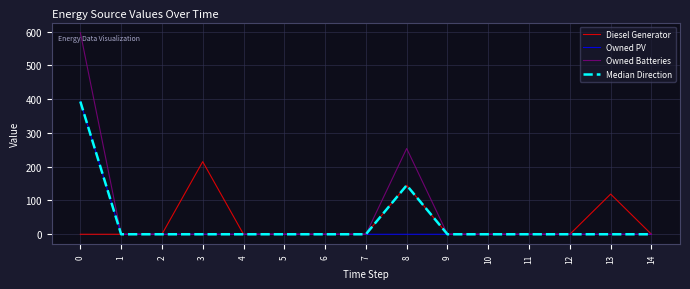

Reading right to left, extract all data points from this chart.

Diesel Generator: 0	119	0	0	0	0	145	0	0	0	0	215	0	0	0
Owned PV: 0	0	0	0	0	0	0	0	0	0	0	0	0	0	393
Owned Batteries: 0	0	0	0	0	0	254	0	0	0	0	0	0	0	597
Median Direction: 0	0	0	0	0	0	145	0	0	0	0	0	0	0	393